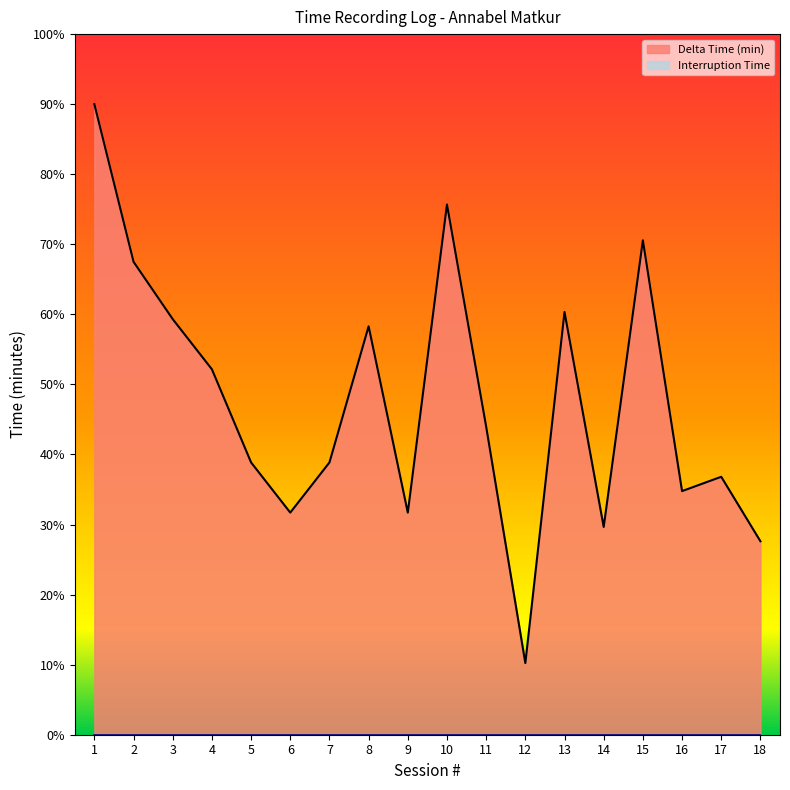

Which has a higher value, 18 or 2?

2